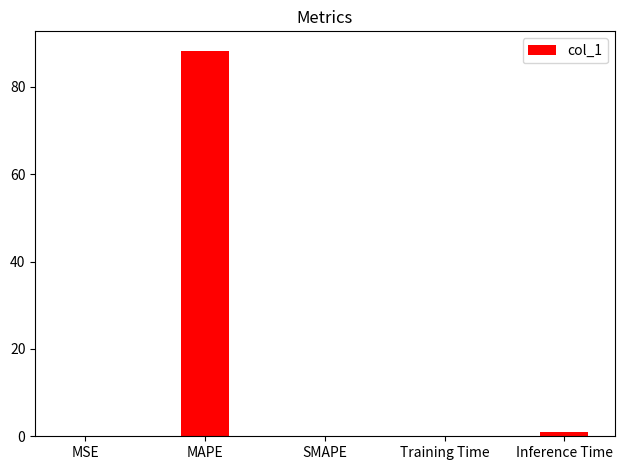

The chart shows a value of 33.7 at MAPE. True or false?

False